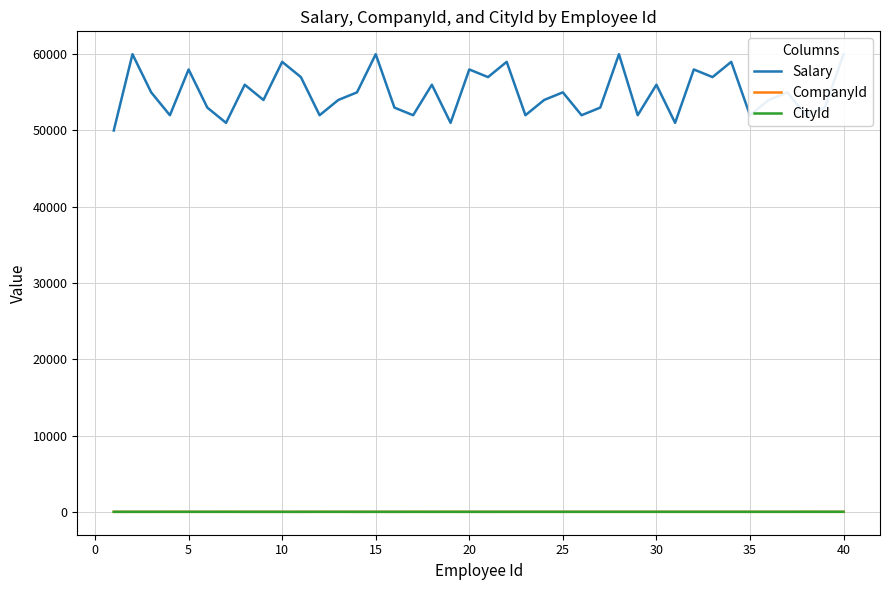

How many data points in CompanyId are above 2?

9